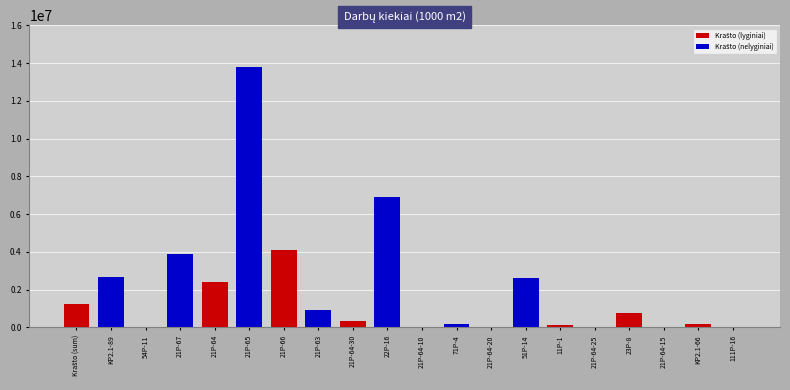

The value at KP2.1-89 is 4369954.0. True or false?

False